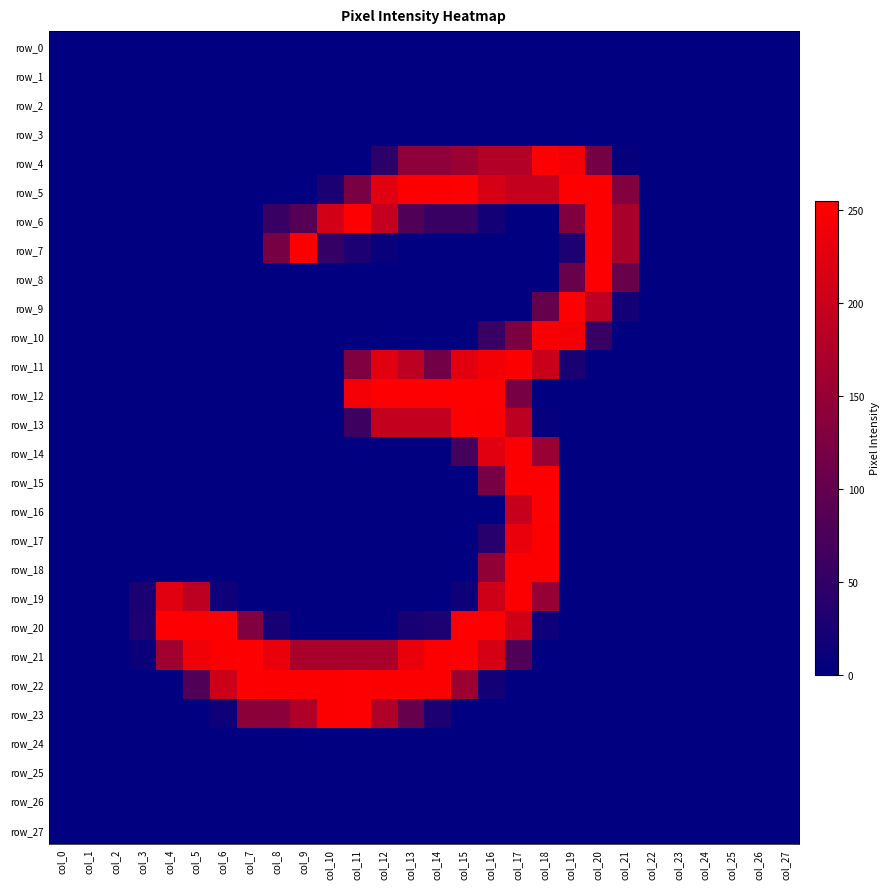

Where is row_26 nearest to the value 0?

col_0